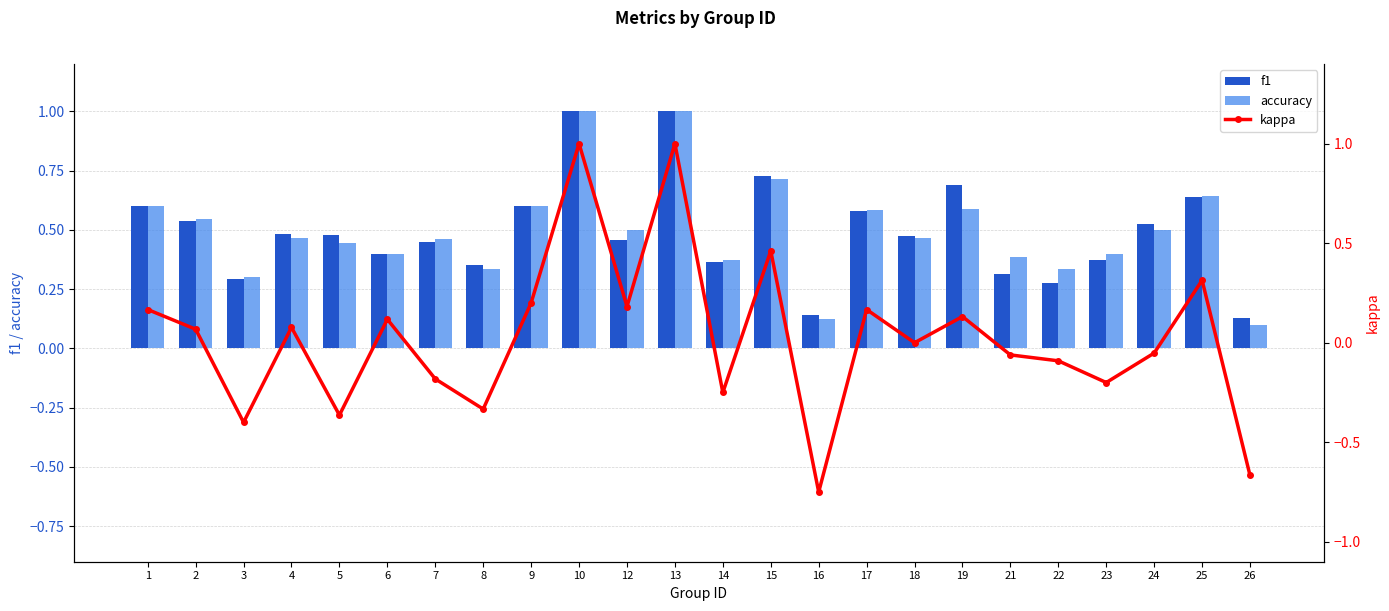

Reading left to right, extract all data points from this chart.

f1: 0.6	0.5	0.3	0.5	0.5	0.4	0.4	0.4	0.6	1.0	0.5	1.0	0.4	0.7	0.1	0.6	0.5	0.7	0.3	0.3	0.4	0.5	0.6	0.1
accuracy: 0.6	0.5	0.3	0.5	0.4	0.4	0.5	0.3	0.6	1.0	0.5	1.0	0.4	0.7	0.1	0.6	0.5	0.6	0.4	0.3	0.4	0.5	0.6	0.1
kappa: 0.2	0.1	-0.4	0.1	-0.4	0.1	-0.2	-0.3	0.2	1.0	0.2	1.0	-0.2	0.5	-0.8	0.2	0.0	0.1	-0.1	-0.1	-0.2	-0.1	0.3	-0.7